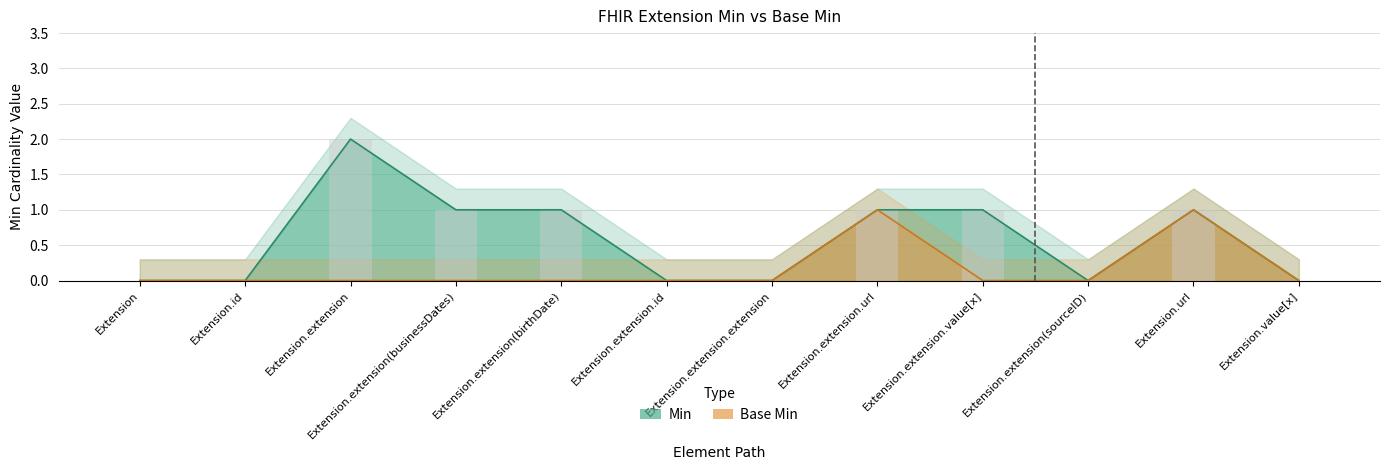

Which category has the highest value in the Base Min series?

Extension.extension.url